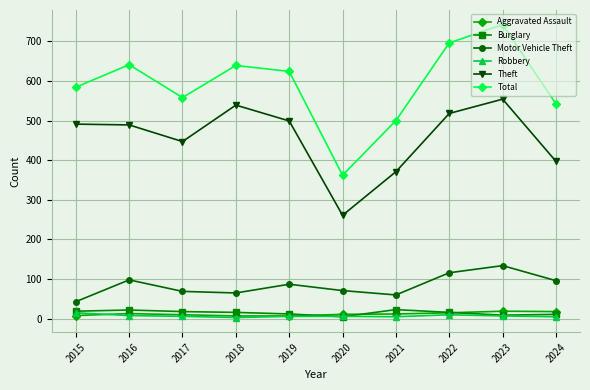

Is this an area chart (filled region under the line)?

No